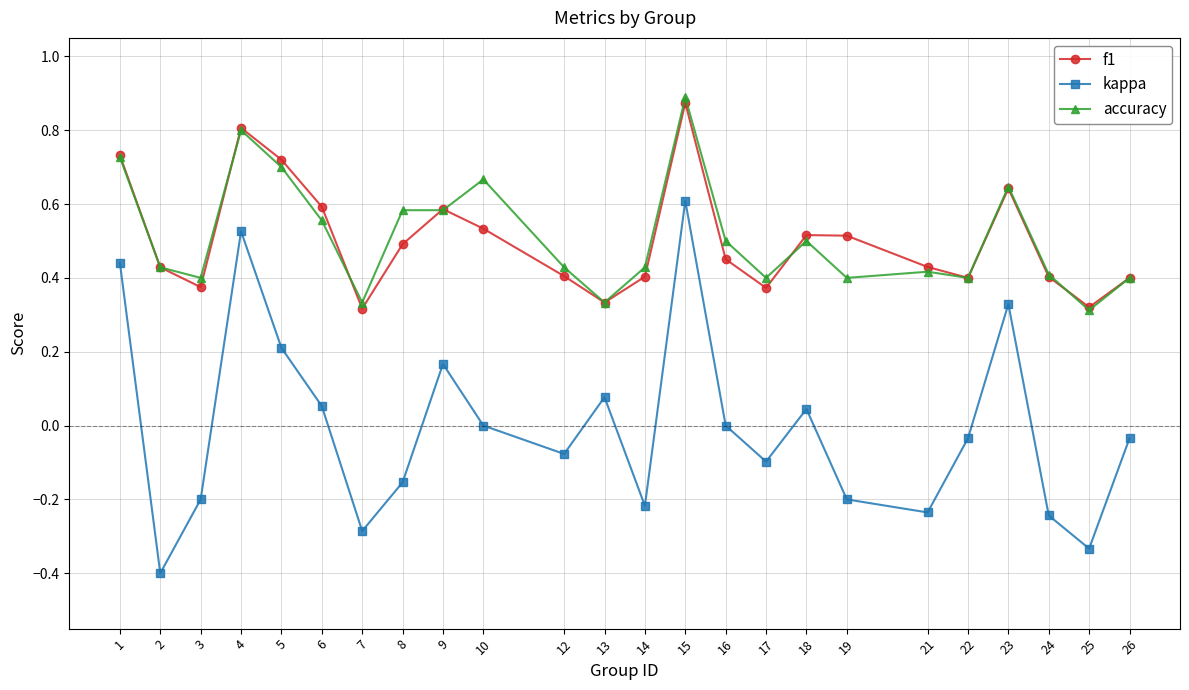

Which category has the highest value in the kappa series?

15